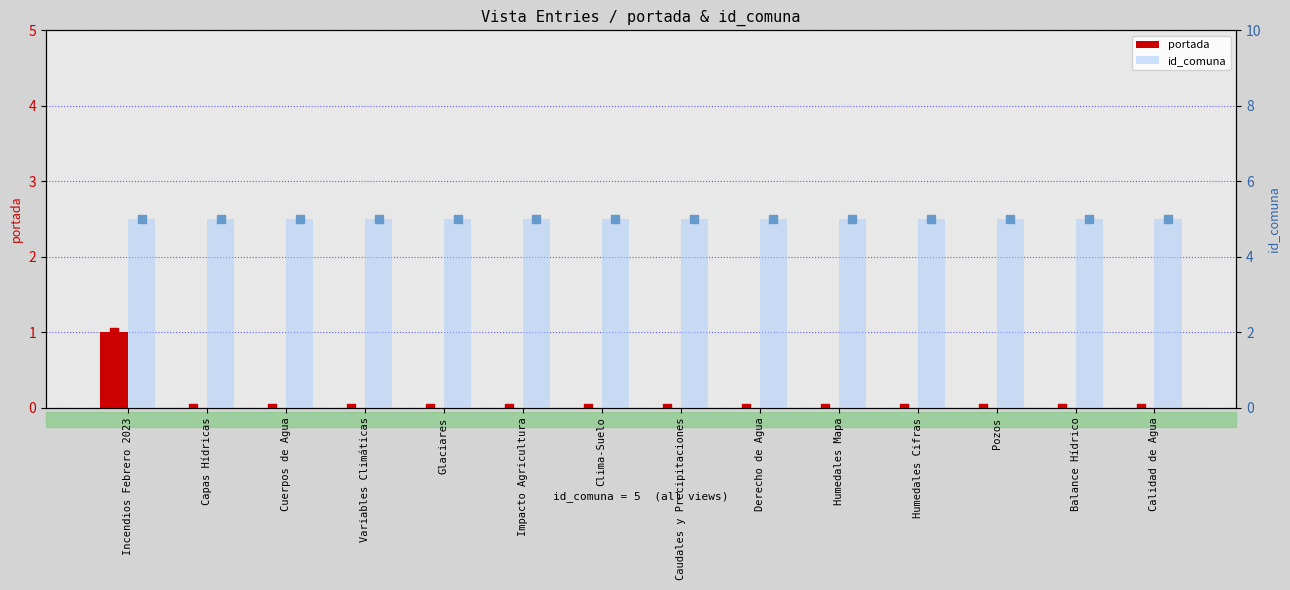

Which series contains the lowest Y value?

portada